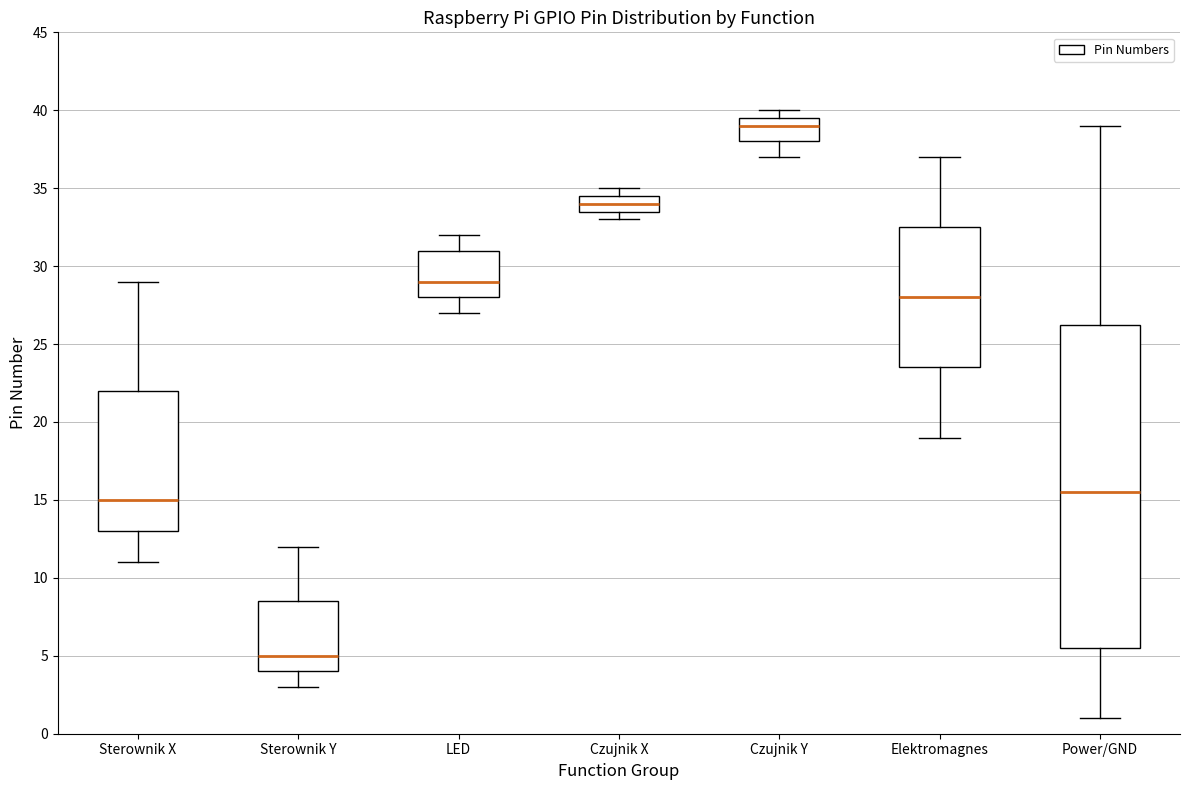

Where does the median line of the box for Czujnik Y sit on the y-axis? The values are not printed on the chart, so give them approximately, as read against the axis.

39.0